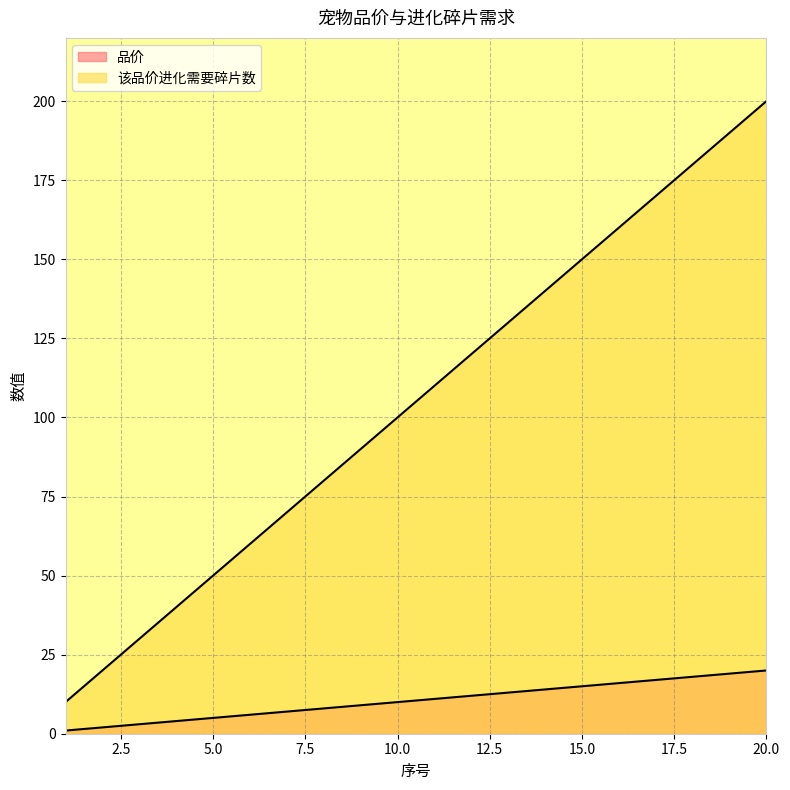

Reading left to right, extract all data points from this chart.

品价: 1	2	3	4	5	6	7	8	9	10	11	12	13	14	15	16	17	18	19	20
该品价进化需要碎片数: 10	20	30	40	50	60	70	80	90	100	110	120	130	140	150	160	170	180	190	200